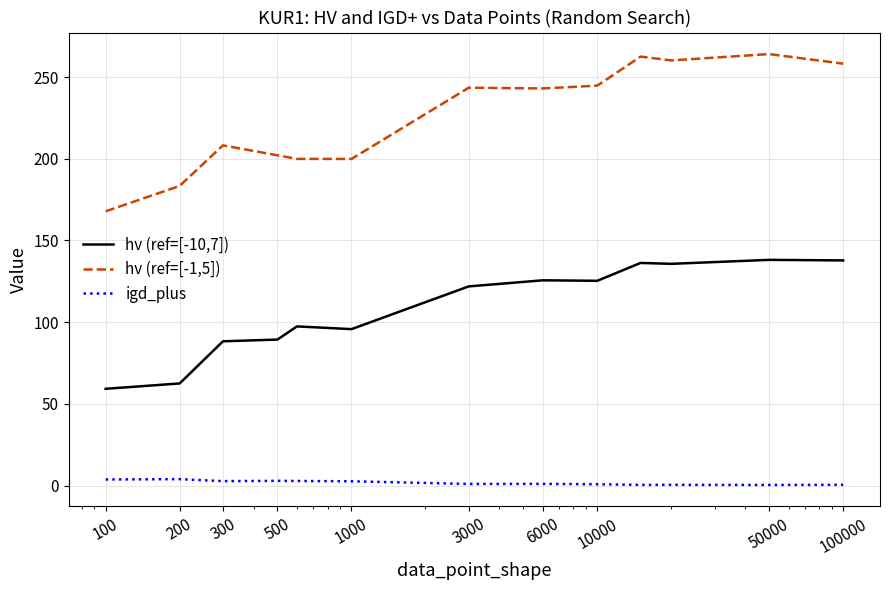

Which series has the widest spread of values?

hv (ref=[-1,5])